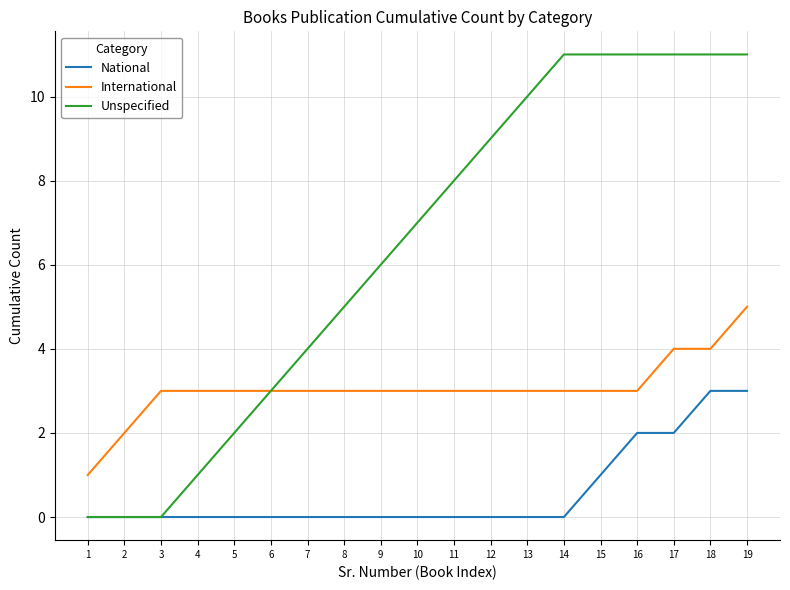

At how many categories does at least one series exceed 0?

19